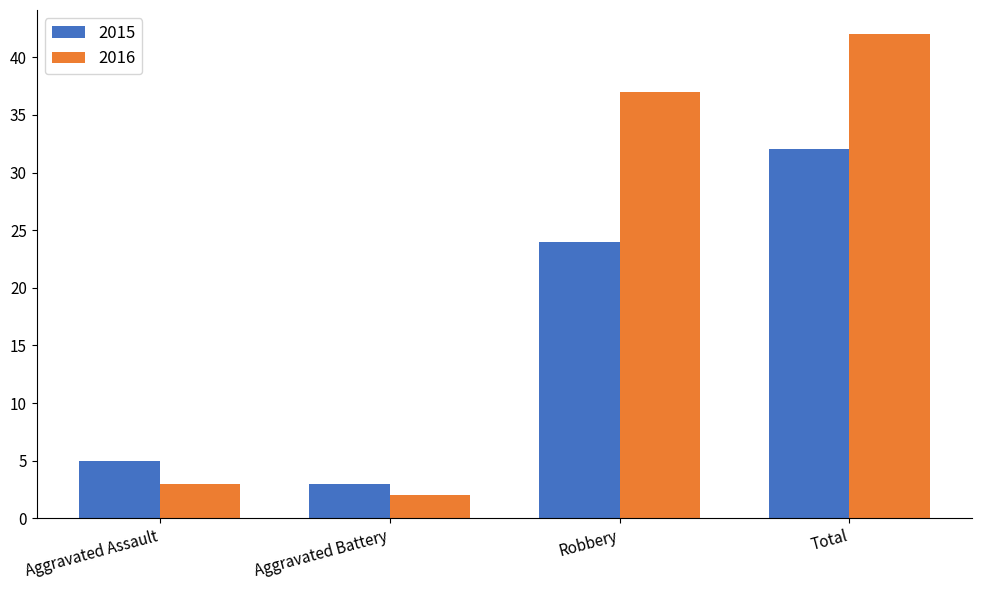

The value of 2015 at Aggravated Battery is 3. True or false?

True